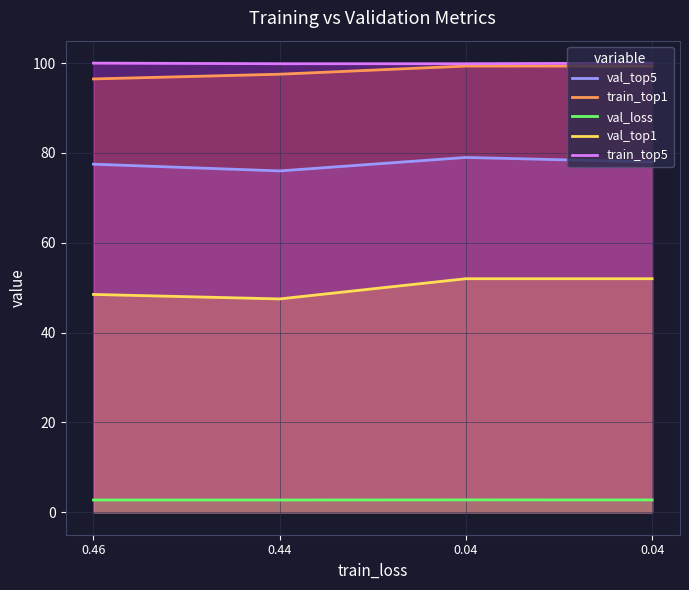

Reading left to right, what are all the values shown in this chart?

val_top5: 77.5	76.0	79.0	78.0
train_top1: 96.5	97.5	99.3	99.3
val_loss: 2.7	2.7	2.8	2.8
val_top1: 48.5	47.5	52.0	52.0
train_top5: 100.0	99.9	99.9	100.0